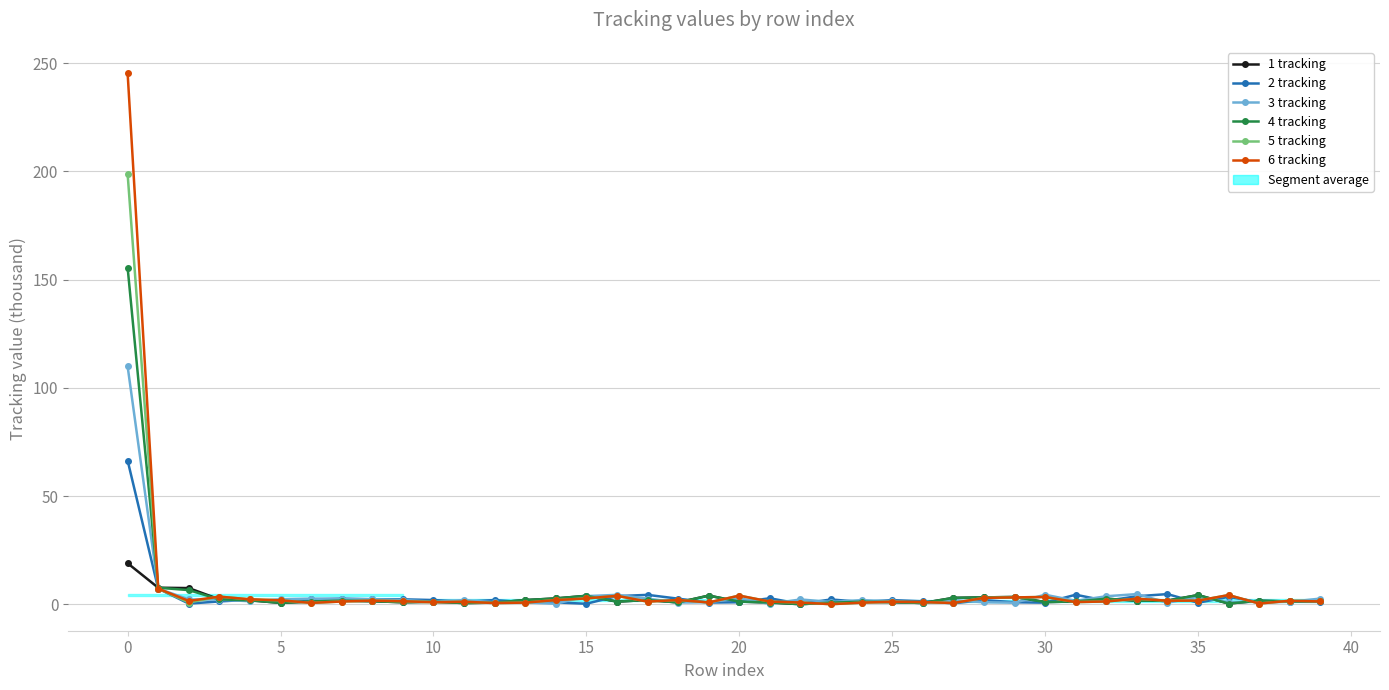

List the series in order of their peak value, highest first.

6 tracking, 5 tracking, 4 tracking, 3 tracking, 2 tracking, 1 tracking